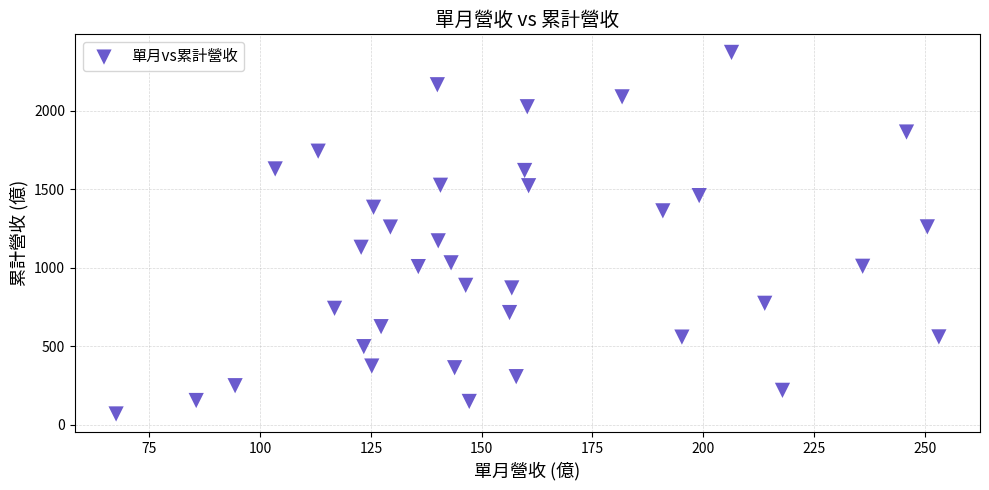

What is the range of X values (max minus min)?

185.7